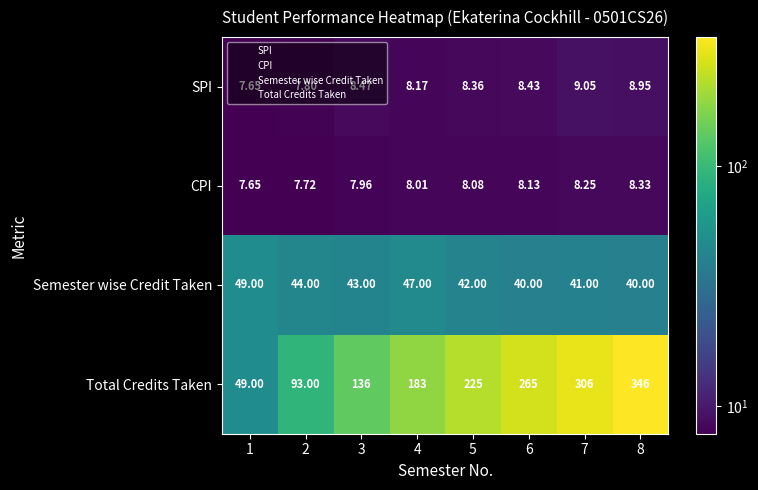

Which series changed the most between 1 and 8?

Total Credits Taken